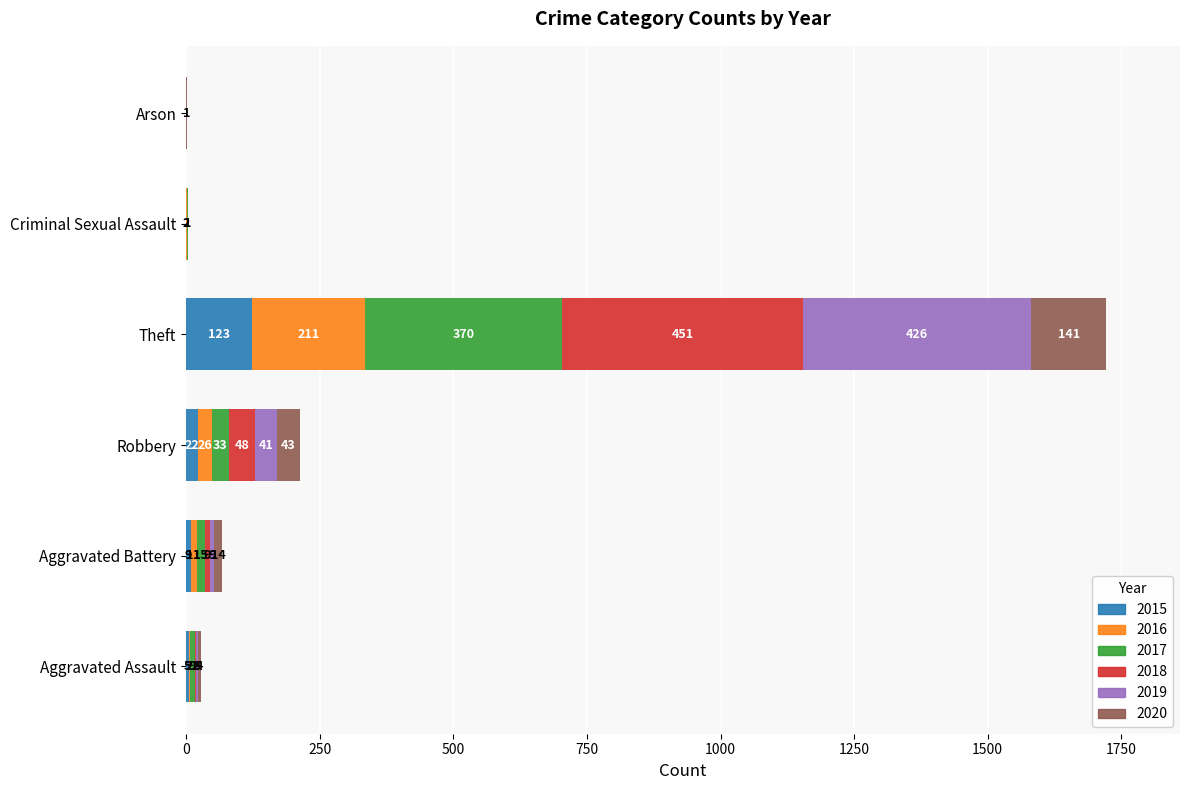

What is the total value across all series at Robbery?

213